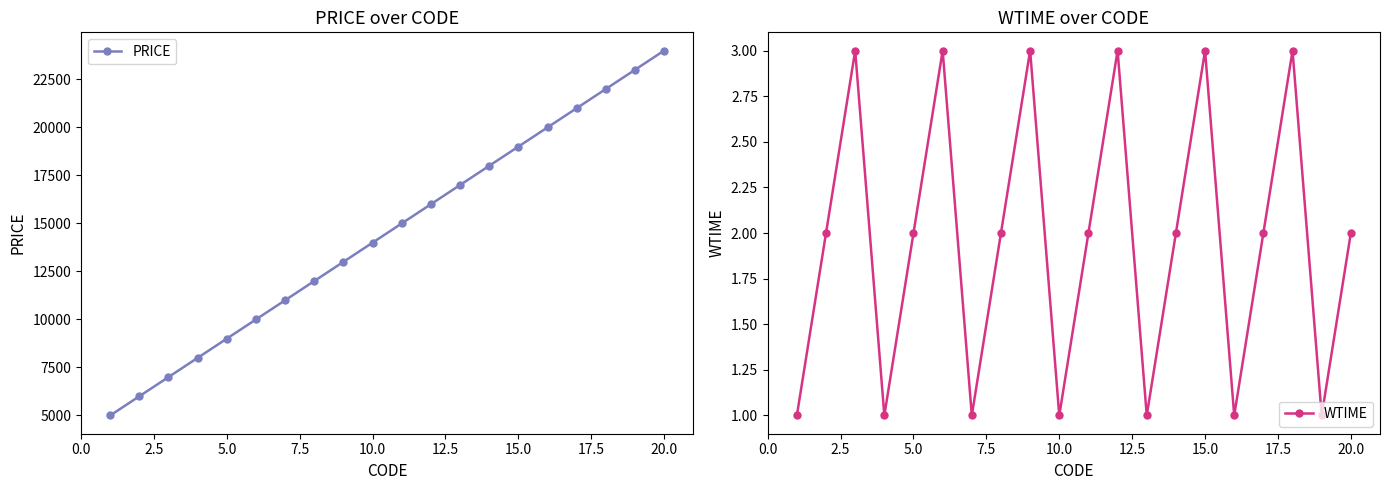

True or false: WTIME and PRICE intersect in this chart.

False